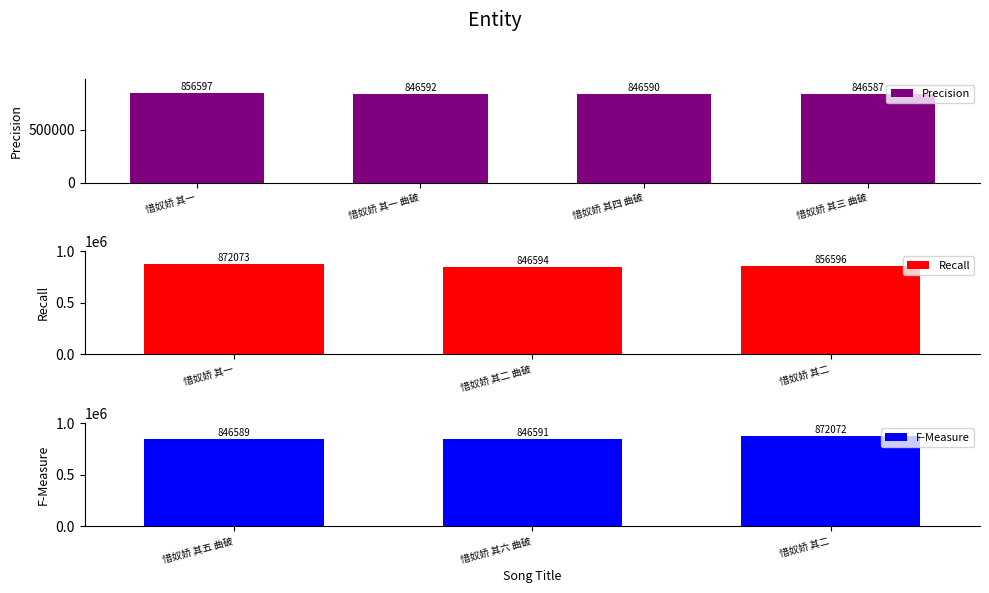

What is the difference between the maximum and second lowest values?

25484